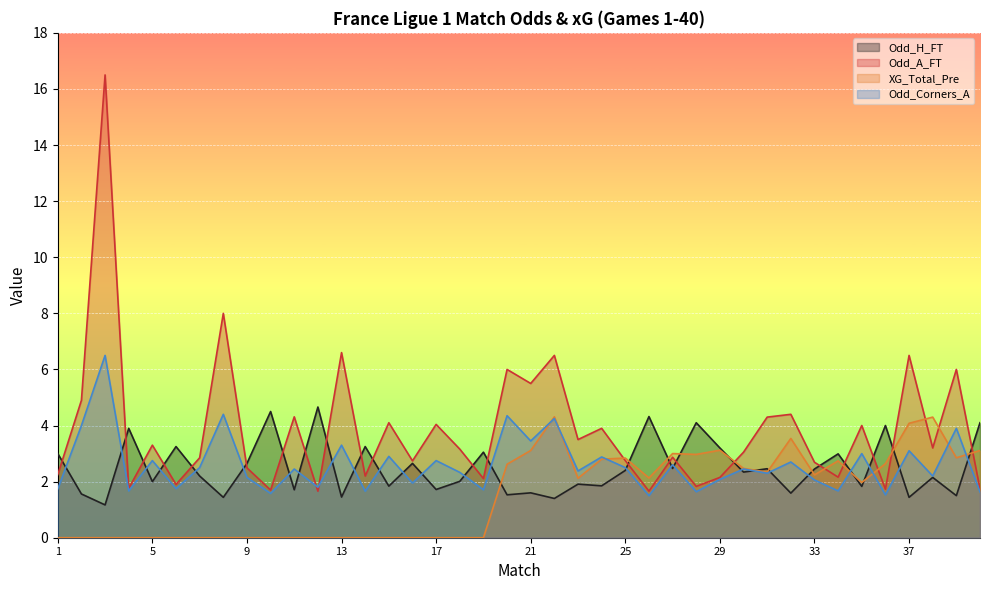

How many lines are shown in the chart?

4